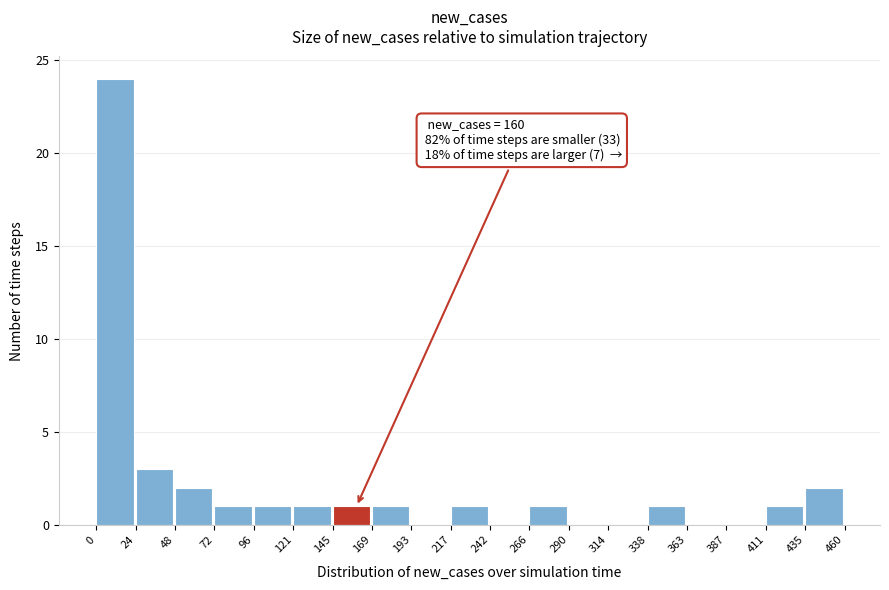

Over which range of the x-axis is the bar tallest?

0 to 24